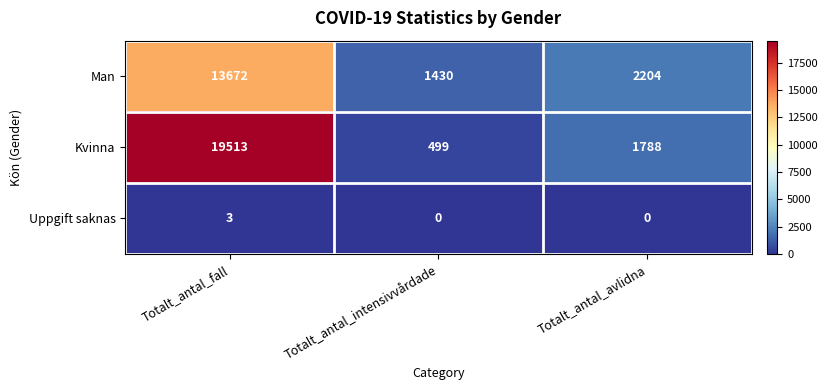

Rank the series by their average value, from lowest to highest.

Uppgift saknas, Man, Kvinna